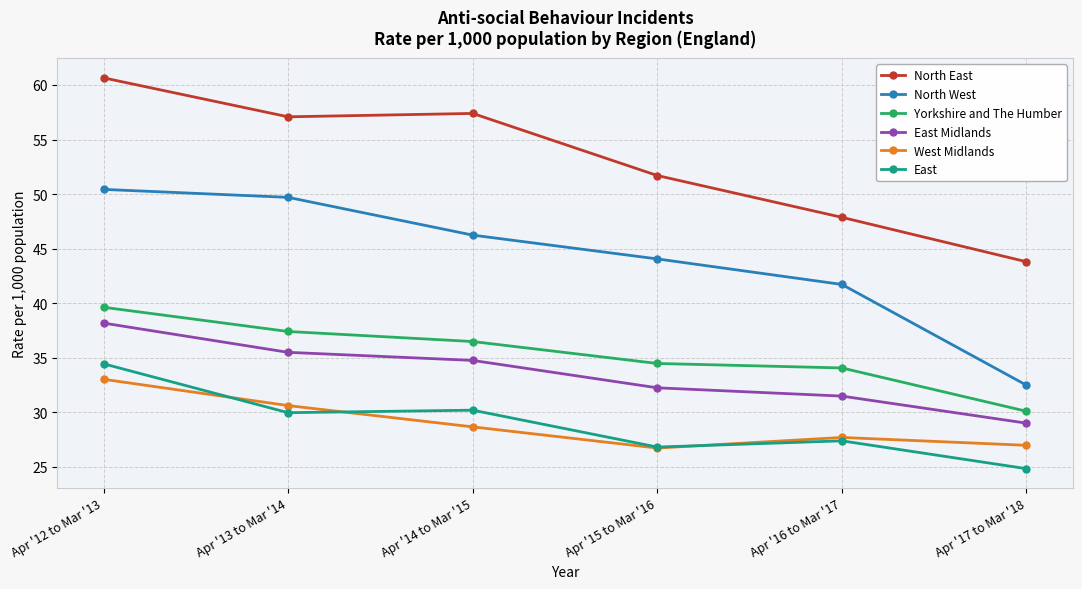

Is it true that West Midlands equals 27.7 at Apr '16 to Mar '17?

True